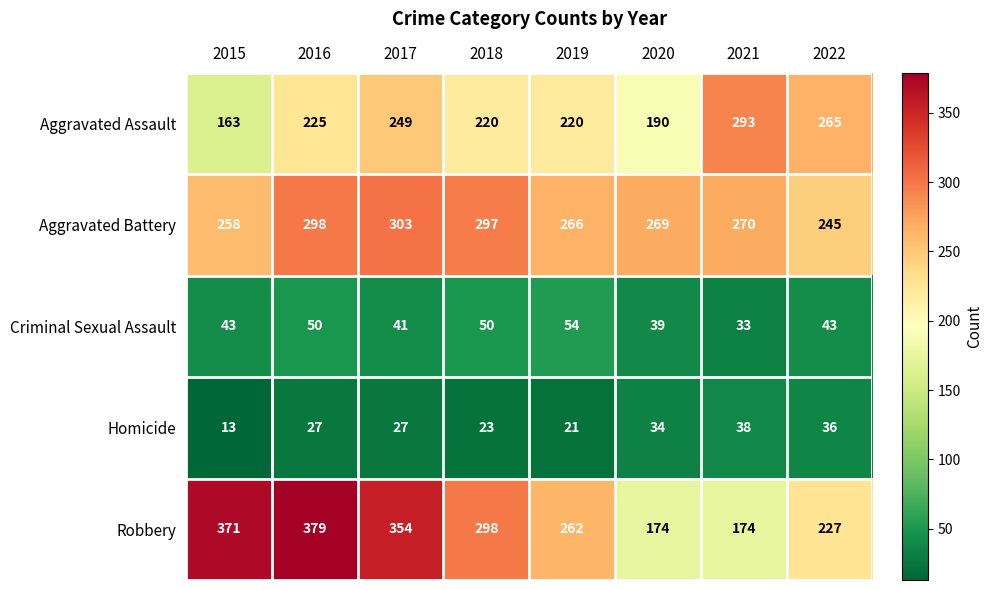

What is the maximum value shown in the chart?

379